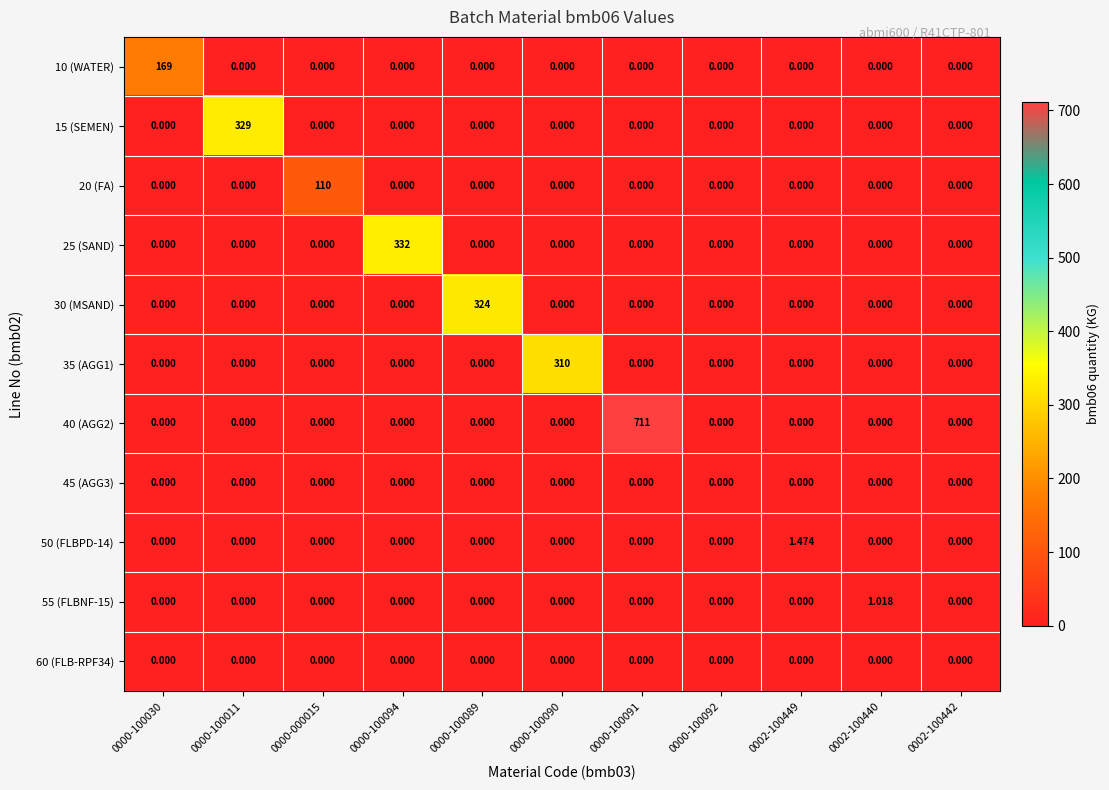

Rank the series by their maximum value, from highest to lowest.

40 (AGG2), 25 (SAND), 15 (SEMEN), 30 (MSAND), 35 (AGG1), 10 (WATER), 20 (FA), 50 (FLBPD-14), 55 (FLBNF-15), 45 (AGG3), 60 (FLB-RPF34)